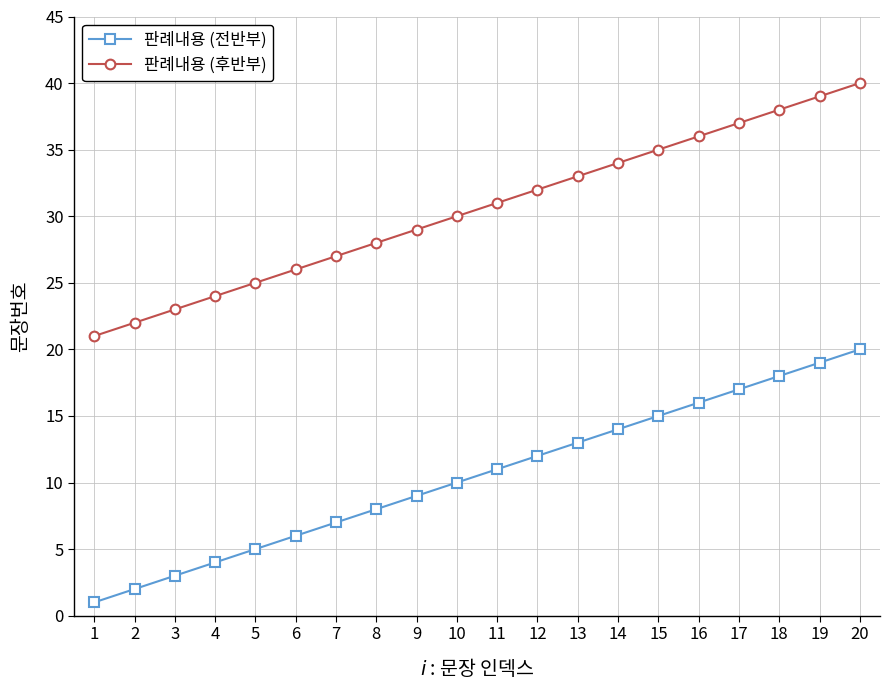

What is the difference between the 판례내용 (후반부) values at 5 and 13?

8